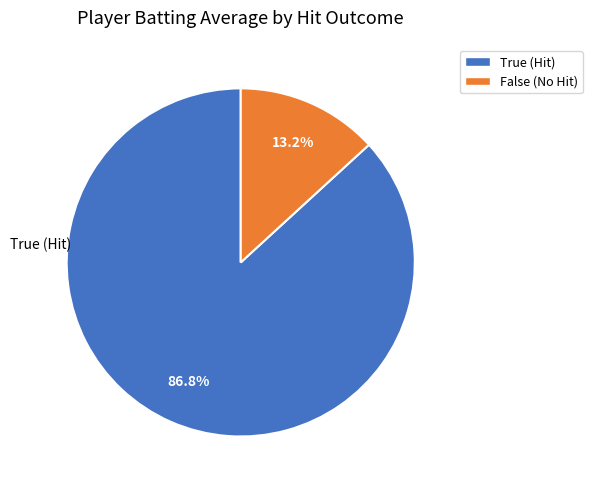

Between True (Hit) and False (No Hit), which is larger?

True (Hit)